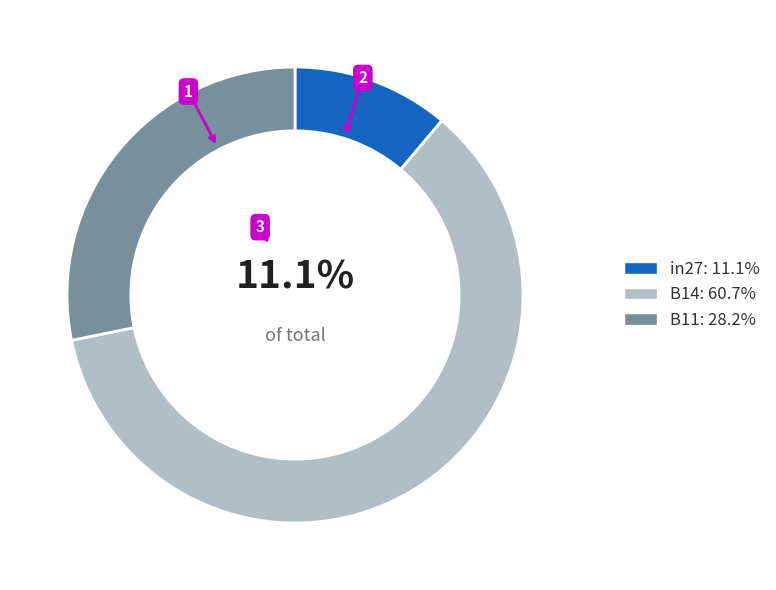

Rank the categories by value from highest to lowest.

B14, B11, in27